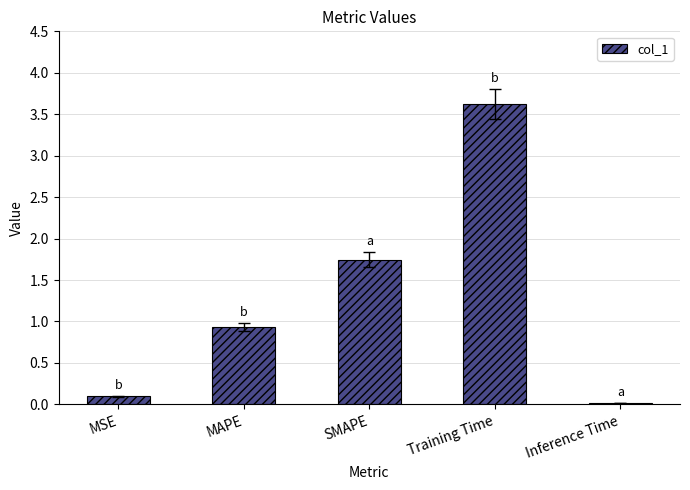

True or false: the data shows 0.1 at MSE.

True